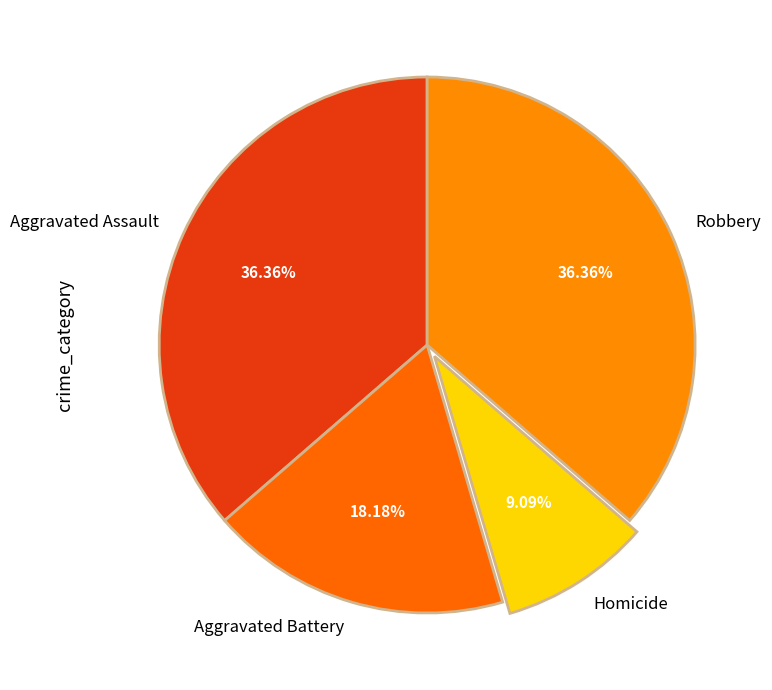

What percentage is the Aggravated Assault slice, to the nearest percent?

36%